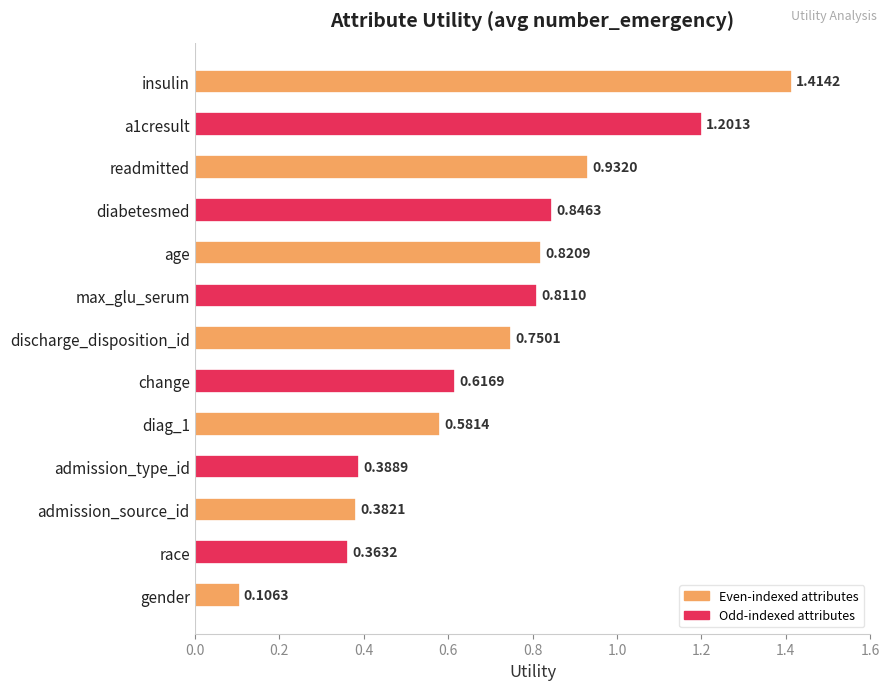

List the labels in order of value, smallest first.

gender, race, admission_source_id, admission_type_id, diag_1, change, discharge_disposition_id, max_glu_serum, age, diabetesmed, readmitted, a1cresult, insulin